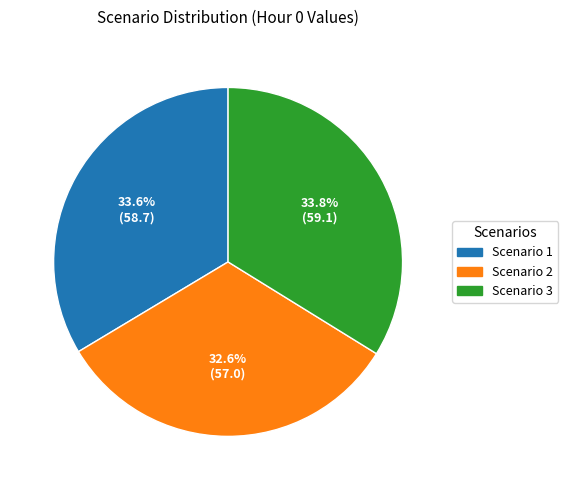

Combined, do Scenario 2 and Scenario 3 account for over 50%?

Yes